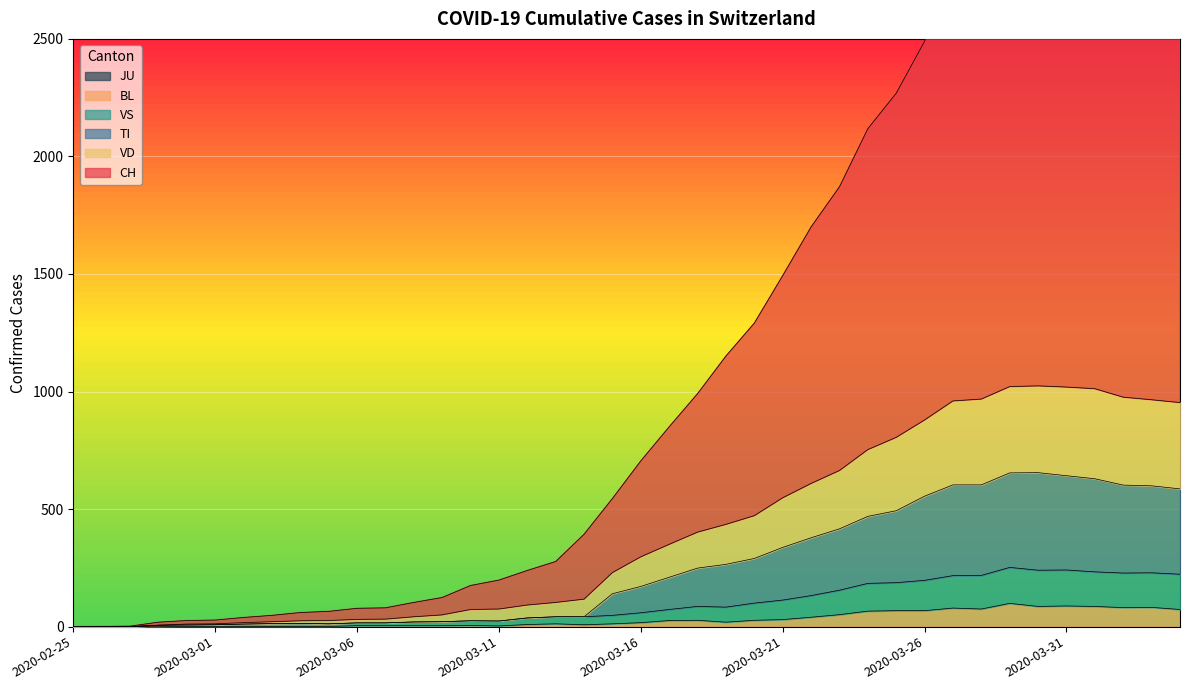

Which has a higher value, 2020-03-01 or 2020-03-04?

2020-03-04